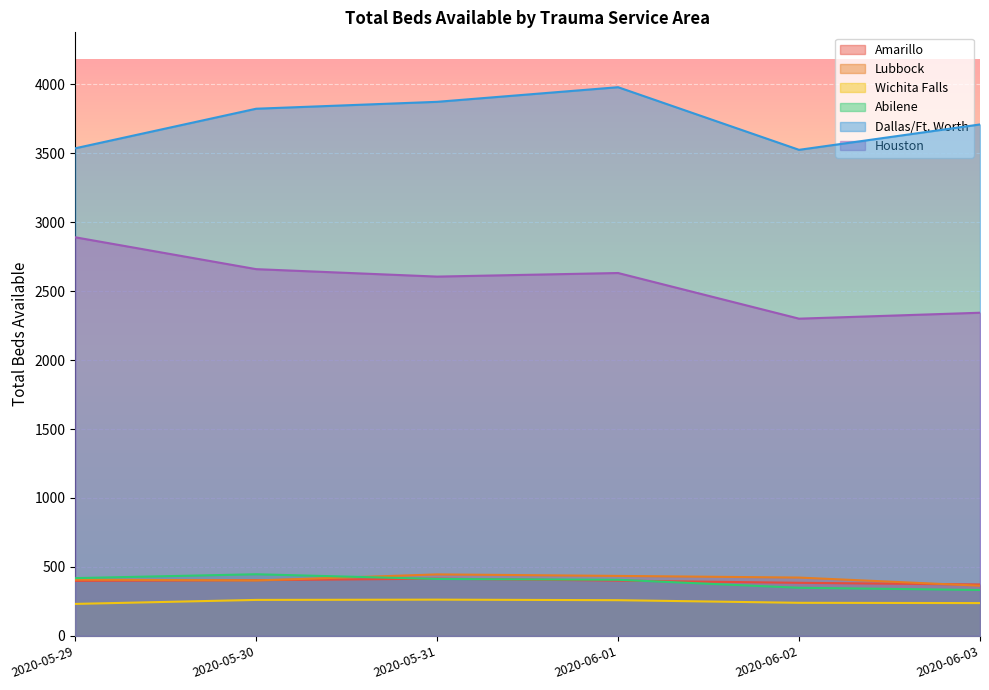

At how many categories does at least one series exceed 3000?

6